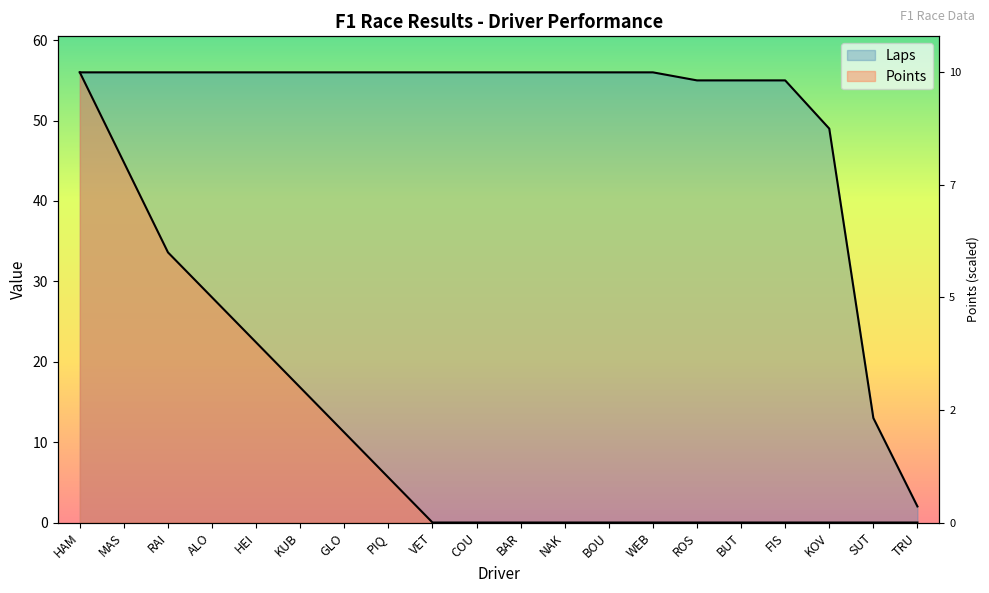

What are all the series names shown in the legend?

Points, Laps